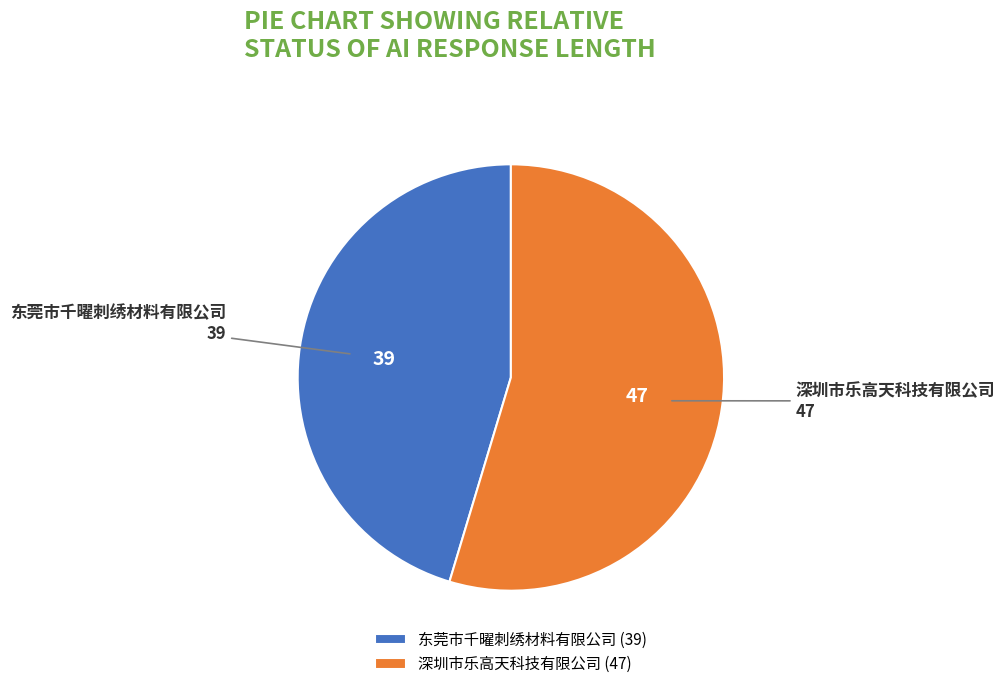

Between 东莞市千曜刺绣材料有限公司 and 深圳市乐高天科技有限公司, which is larger?

深圳市乐高天科技有限公司